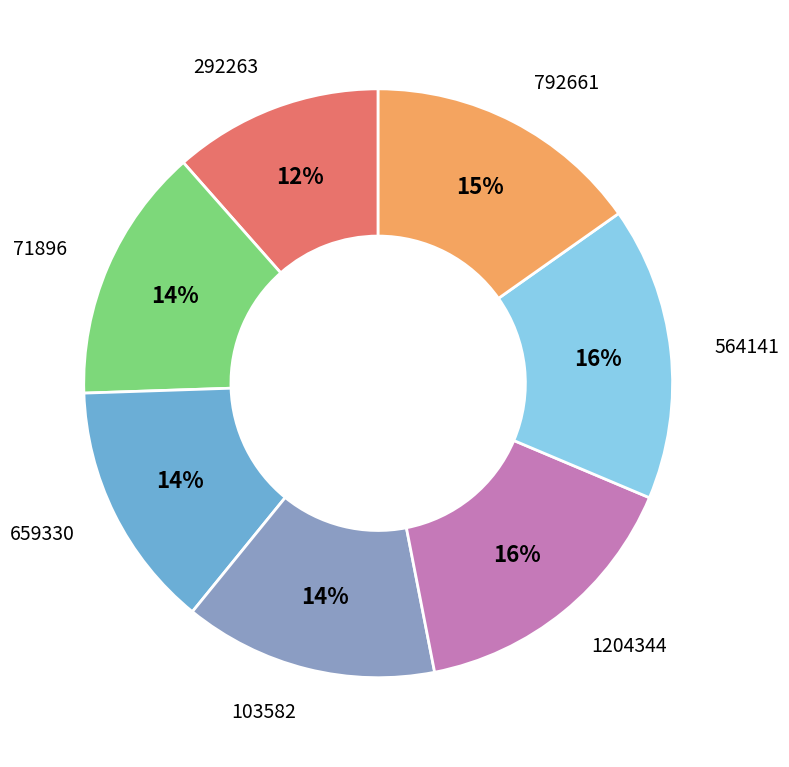

Which category has the smallest portion of the pie?

292263